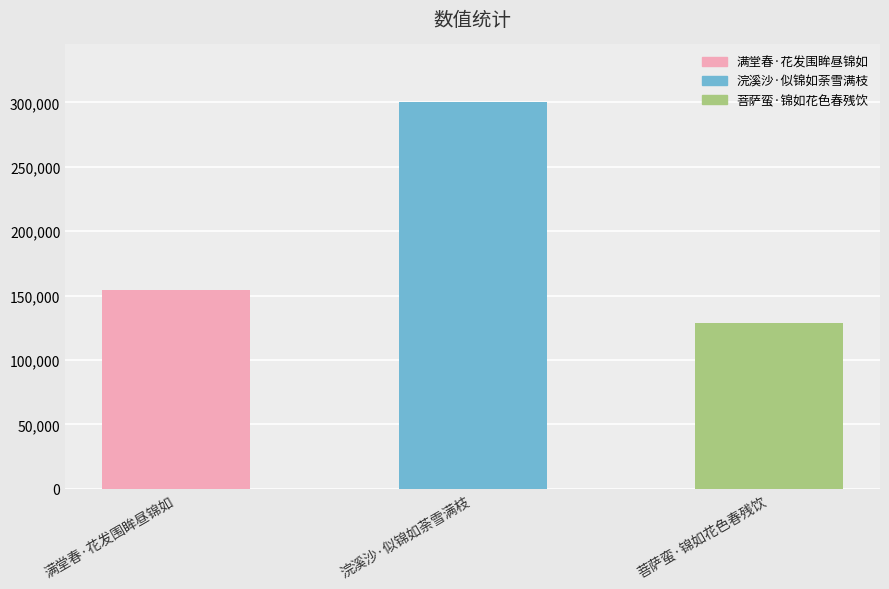

What is the label of the 3rd bar from the left?

菩萨蛮·锦如花色春残饮